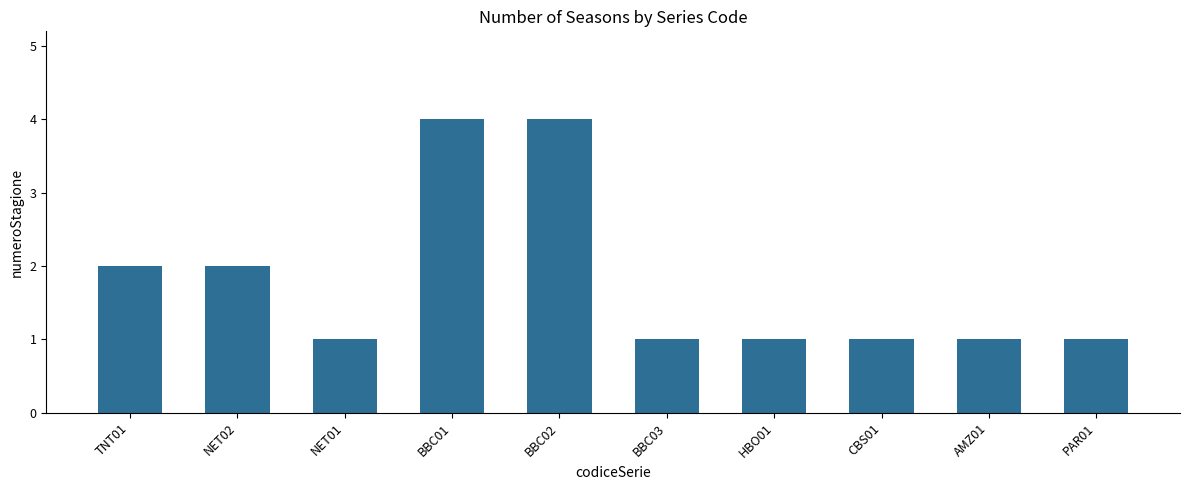

Does the chart contain any negative values?

No